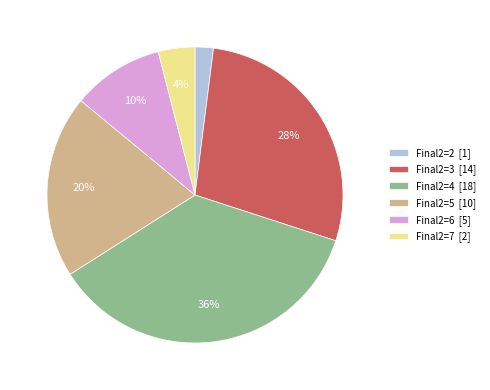

Do Final2=4 [18] and Final2=5 [10] together represent more than half of the pie?

Yes